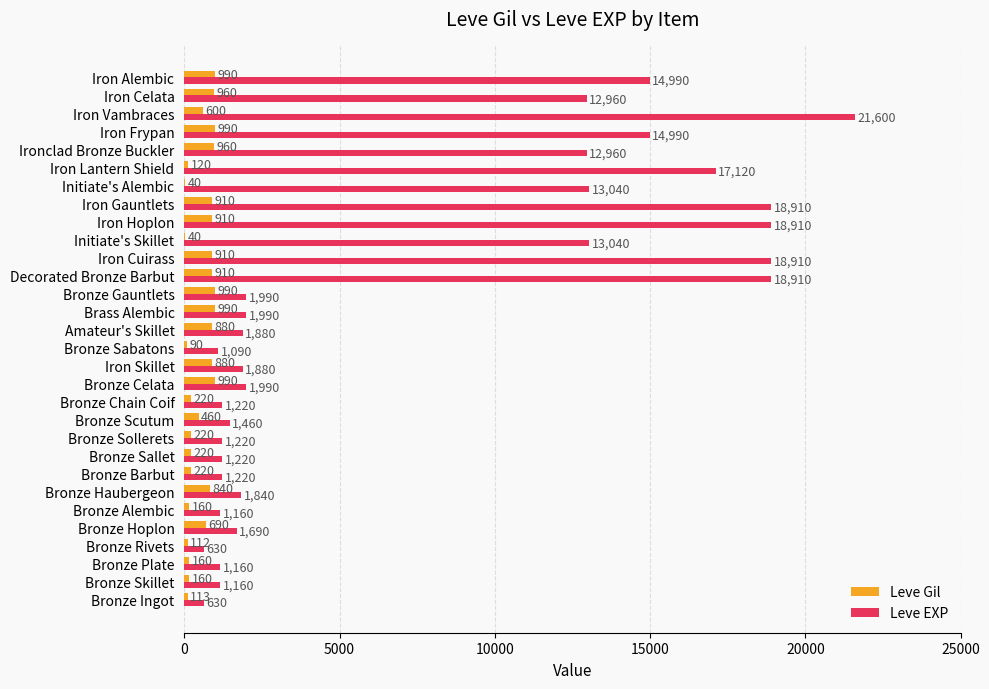

At which category is the sum across all series the highest?

Iron Vambraces